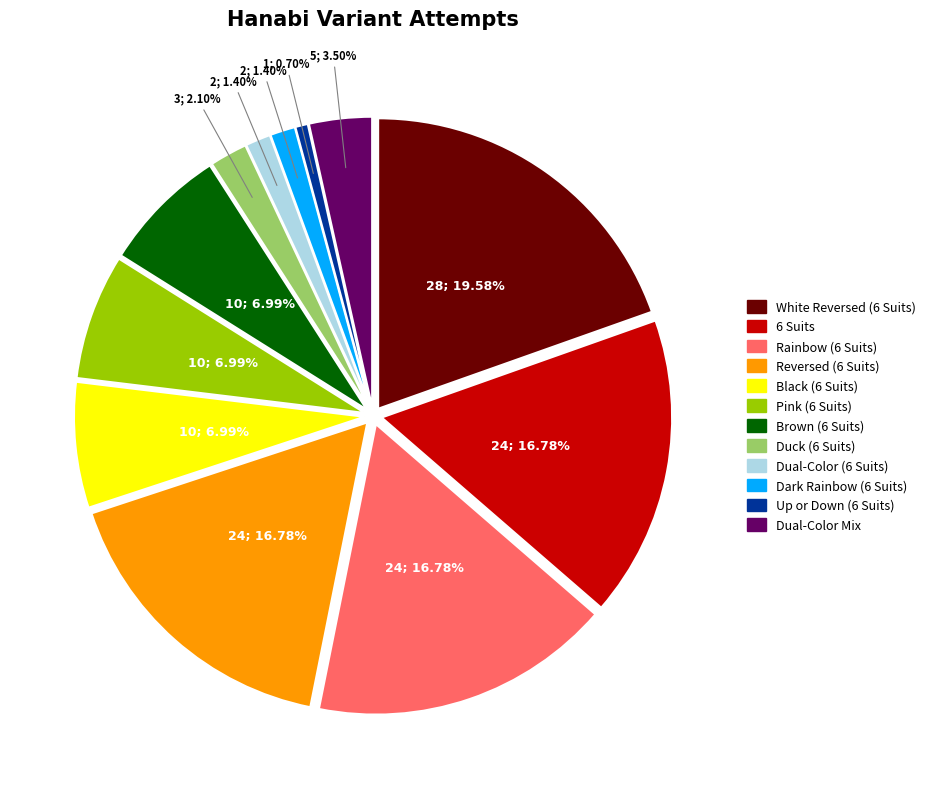

Combined, what portion of the pie is Brown (6 Suits) and Up or Down (6 Suits)?

7.7%